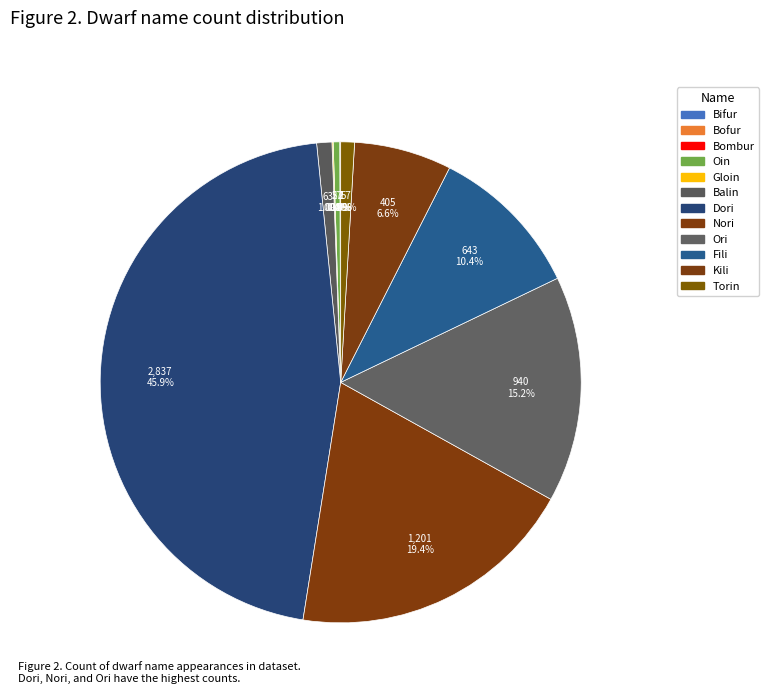

Rank the categories by value from highest to lowest.

Dori, Nori, Ori, Fili, Kili, Balin, Torin, Oin, Gloin, Bombur, Bifur, Bofur